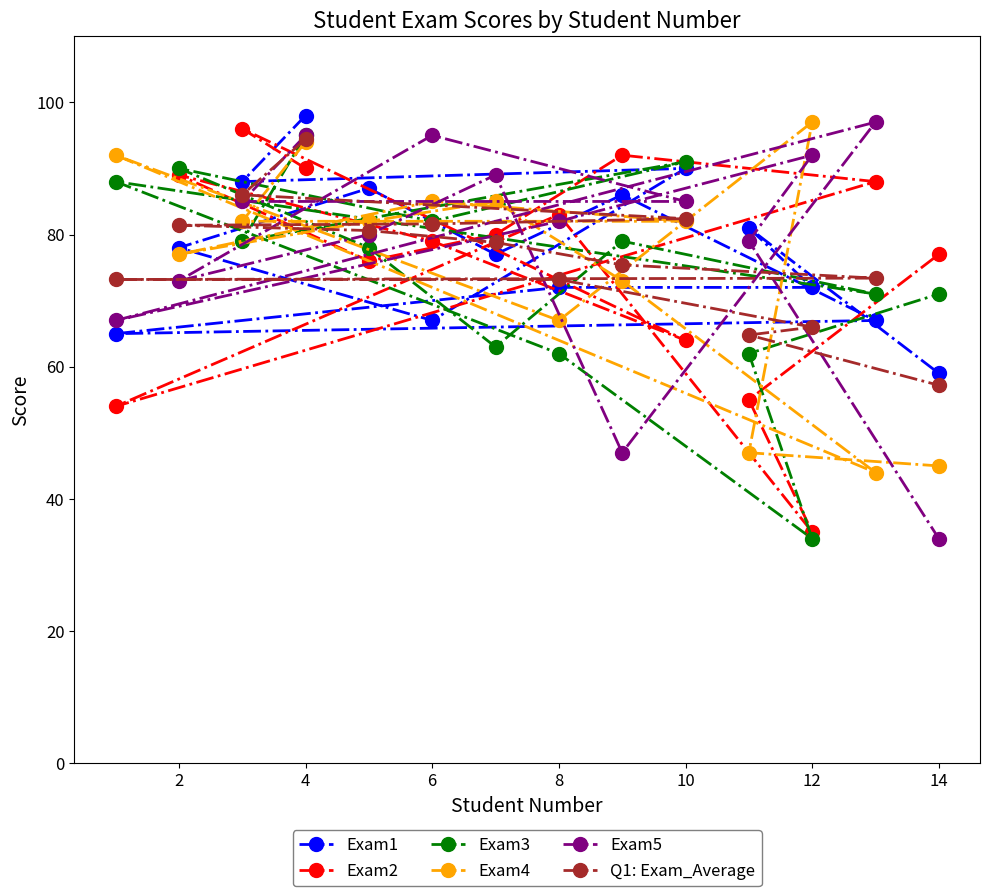

What is the highest value of the Exam5 series?

97.0